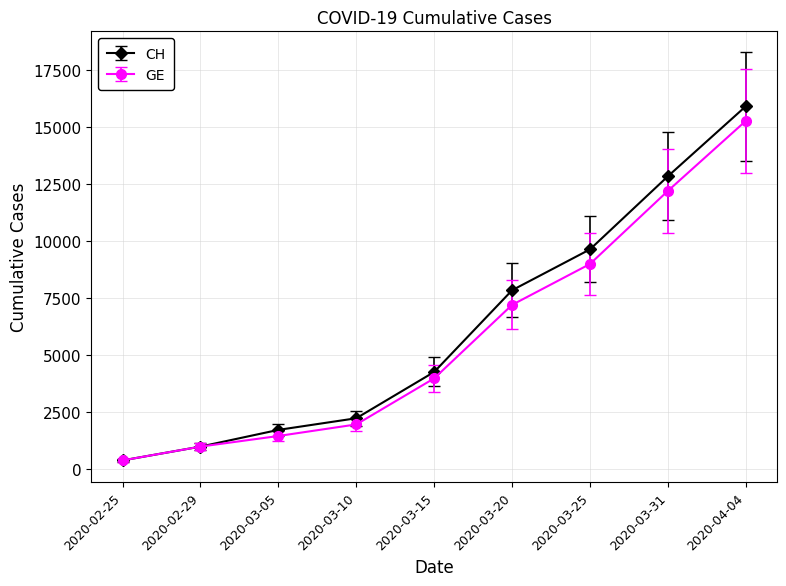

What is the difference between the CH values at 2020-03-31 and 2020-03-25?

3210